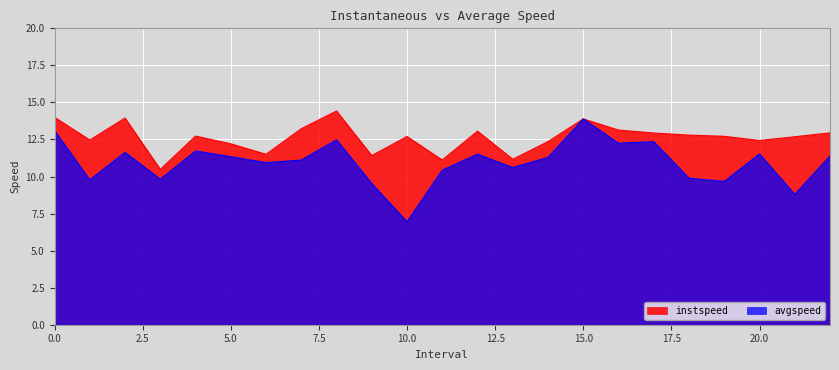

Rank the categories by instspeed value from lowest to highest.

3.0, 11.0, 13.0, 9.0, 6.0, 5.0, 14.0, 20.0, 1.0, 21.0, 10.0, 19.0, 4.0, 18.0, 17.0, 22.0, 12.0, 16.0, 7.0, 15.0, 2.0, 0.0, 8.0